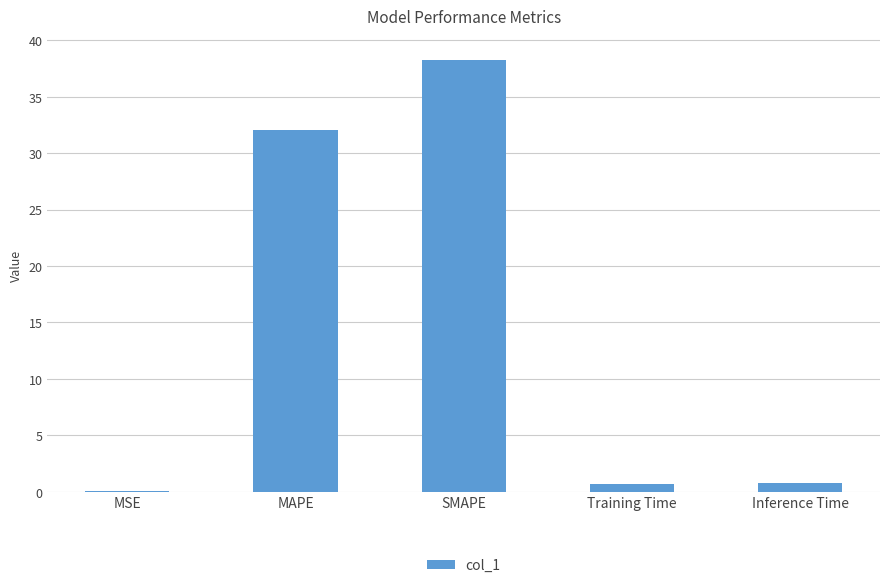

At which category does the chart reach its peak across all series?

SMAPE